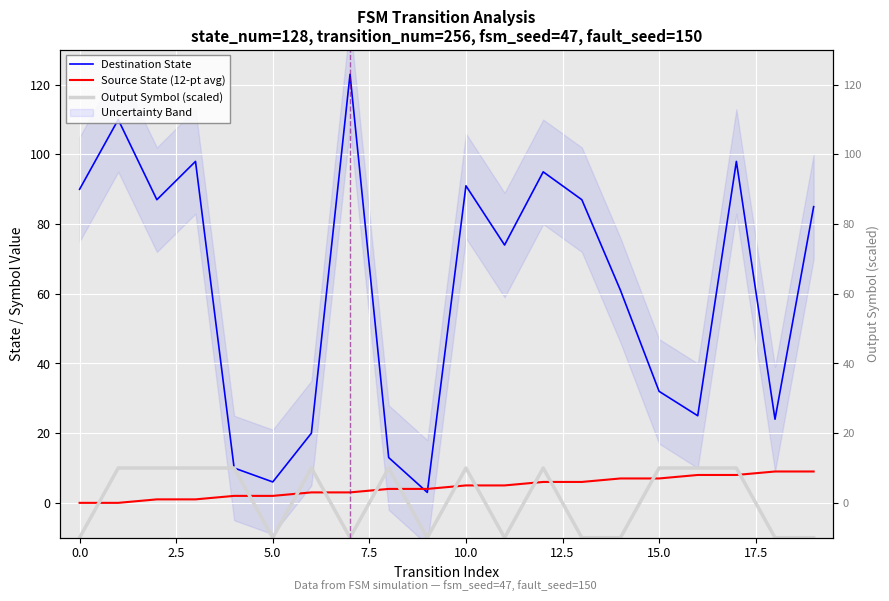

What is the value of the Destination State point at the 13th from the left?

95